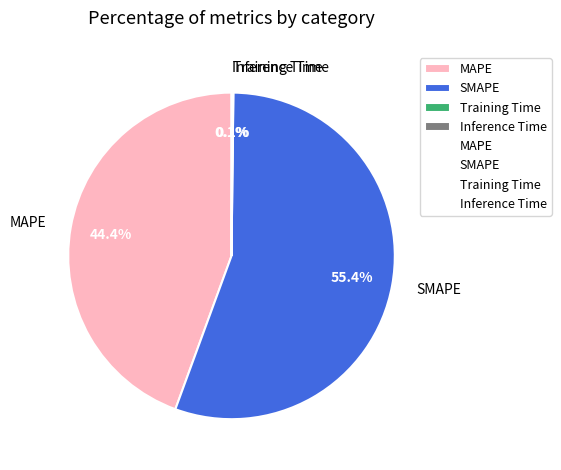

What percentage do MAPE and SMAPE together represent?

99.8%